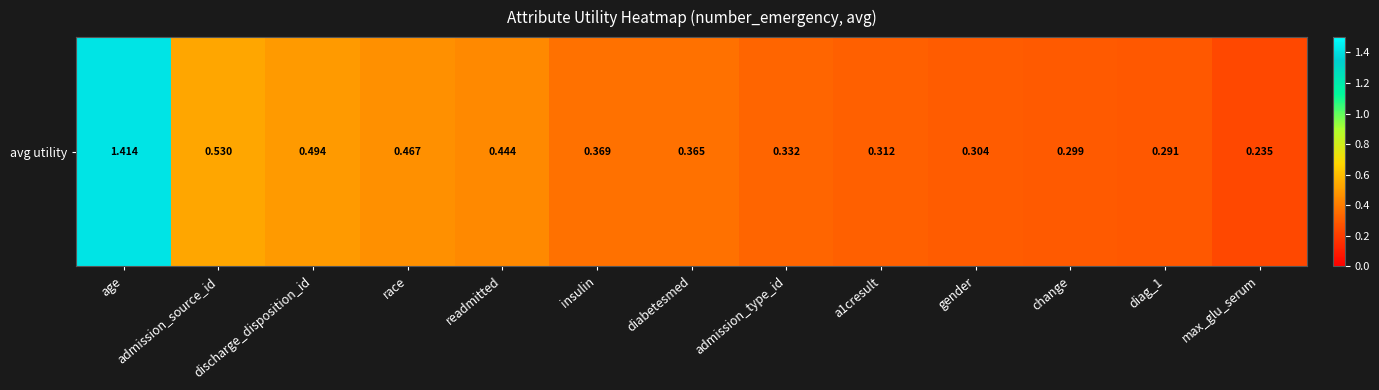

The value at insulin is 0.4. True or false?

True